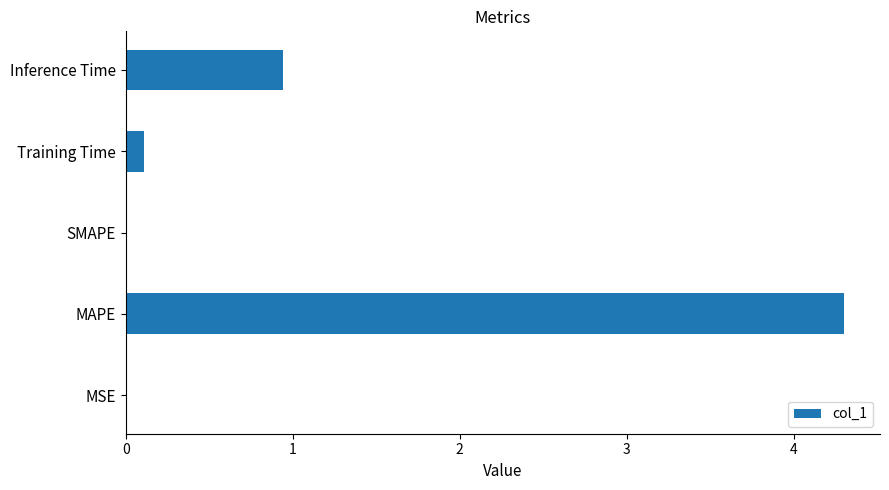

Between Inference Time and SMAPE, which is larger?

Inference Time